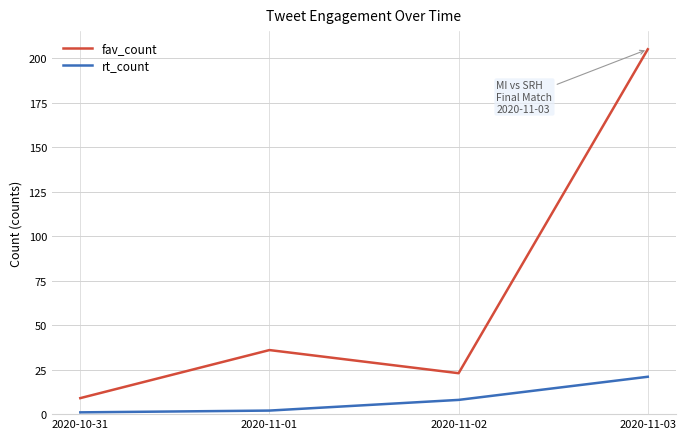

Where is fav_count nearest to the value 107?

2020-11-01